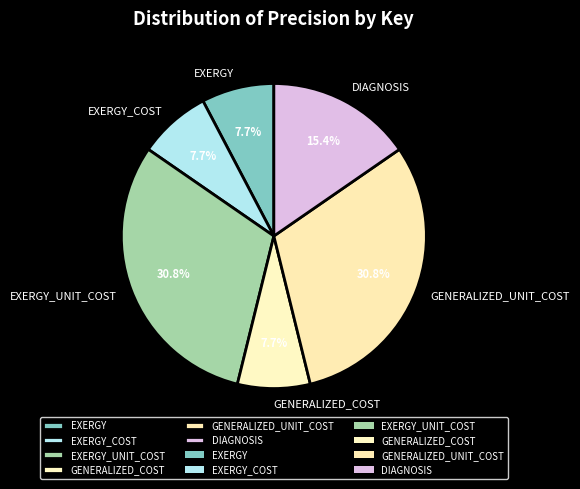

Is there any slice that represents more than half of the pie?

No